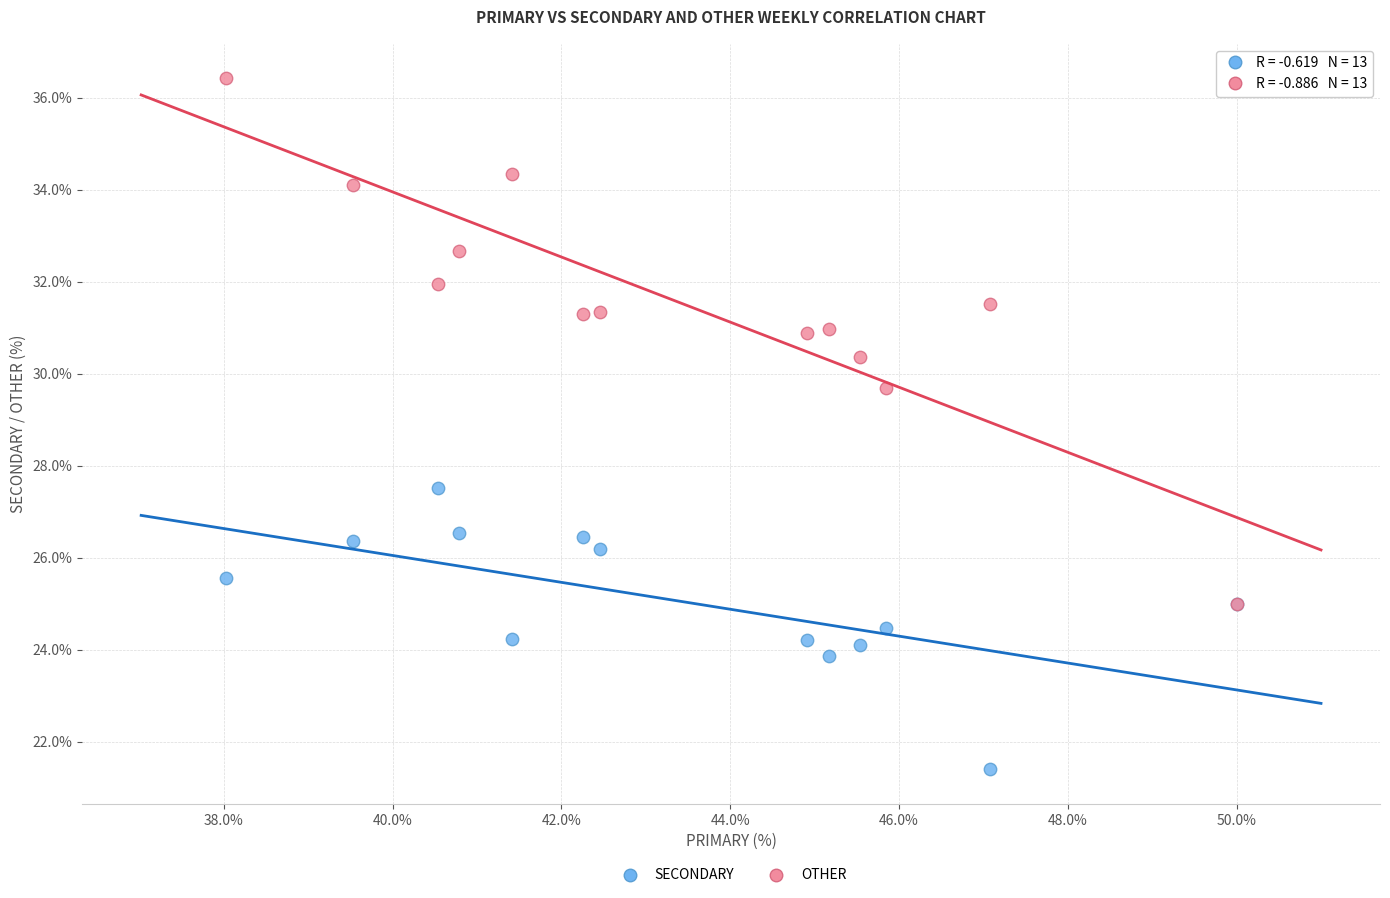

Across all series, what Y value is closest to 28?

27.5